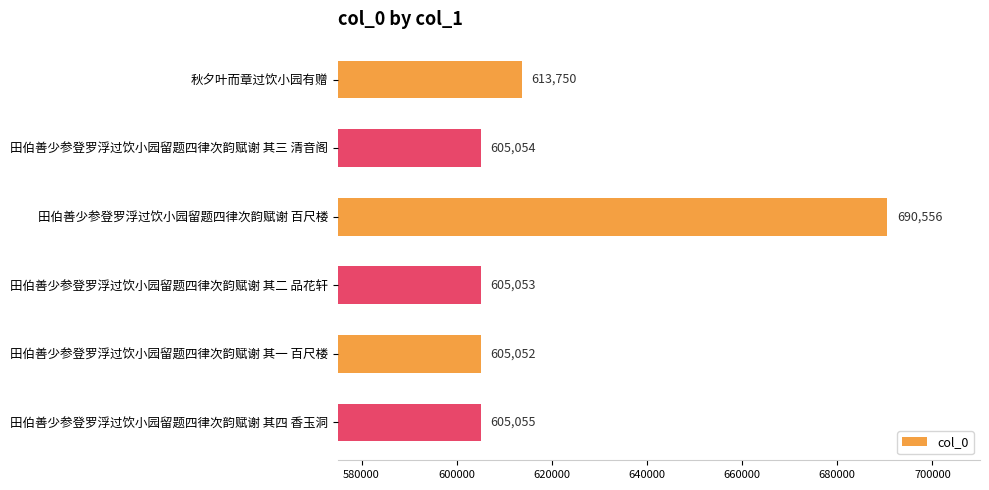

What is the average value?

620753